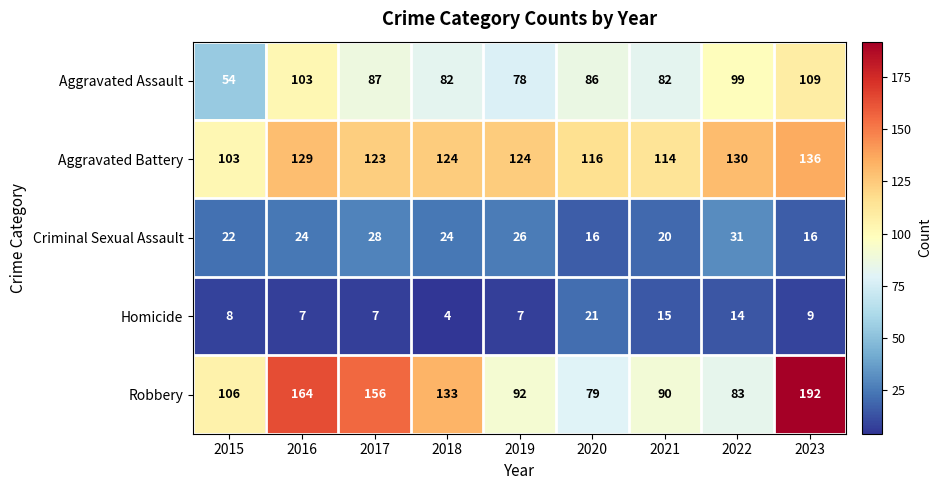

What is the maximum value shown in the chart?

192